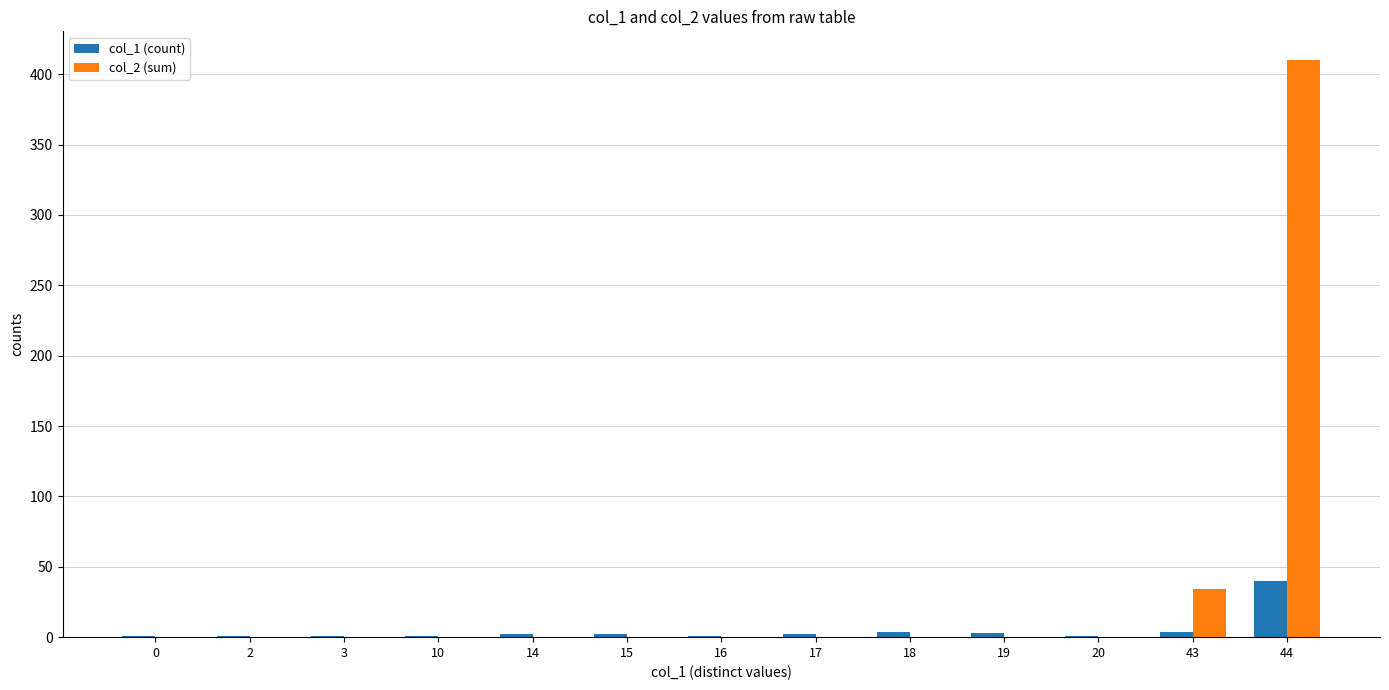

How many data points in col_2 (sum) are above 0?

2